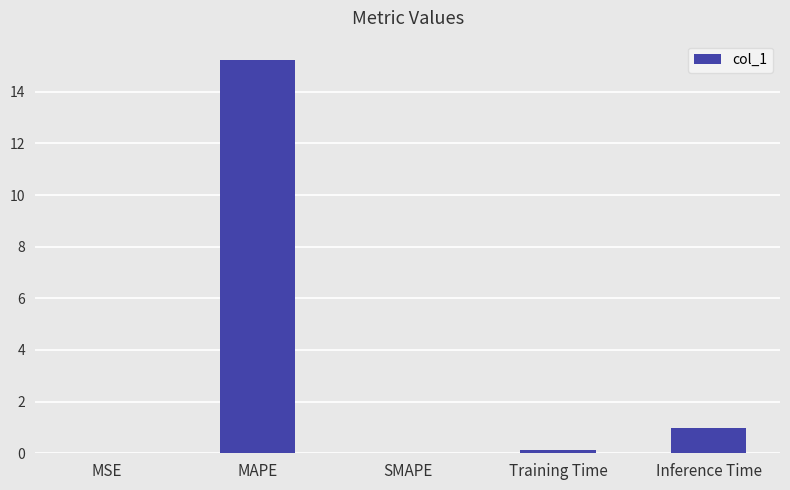

What is the sum of all values?

16.3